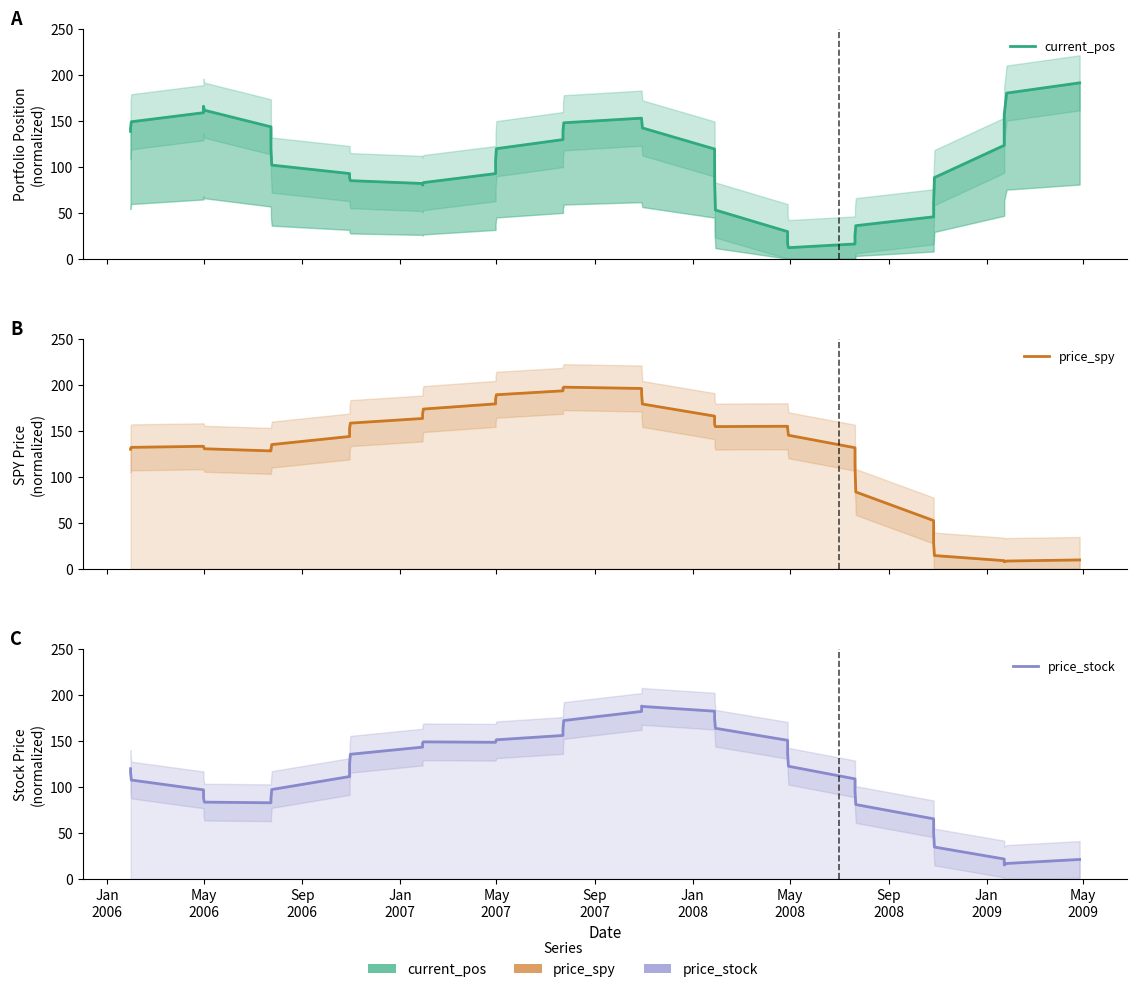

Which series has the largest total across all categories?

price_spy